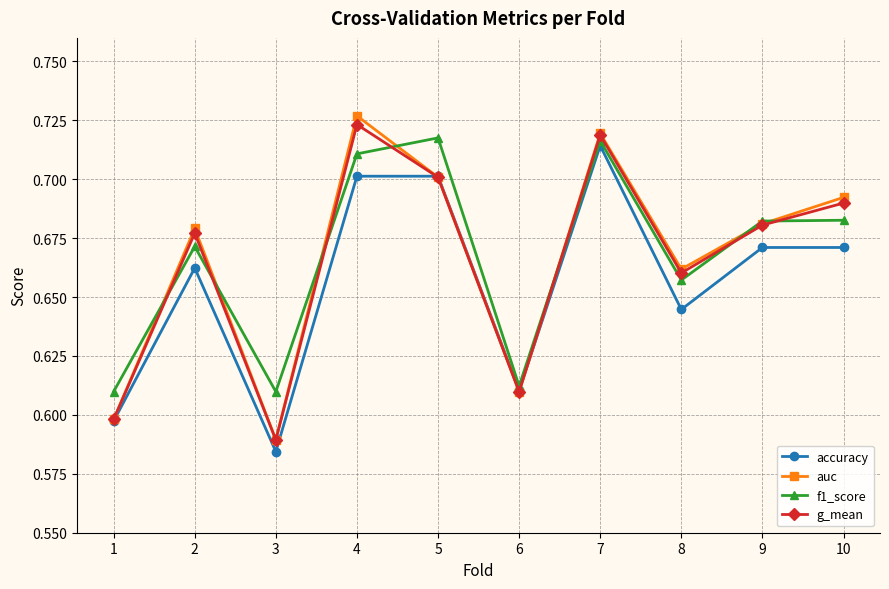

What are all the series names shown in the legend?

accuracy, auc, f1_score, g_mean